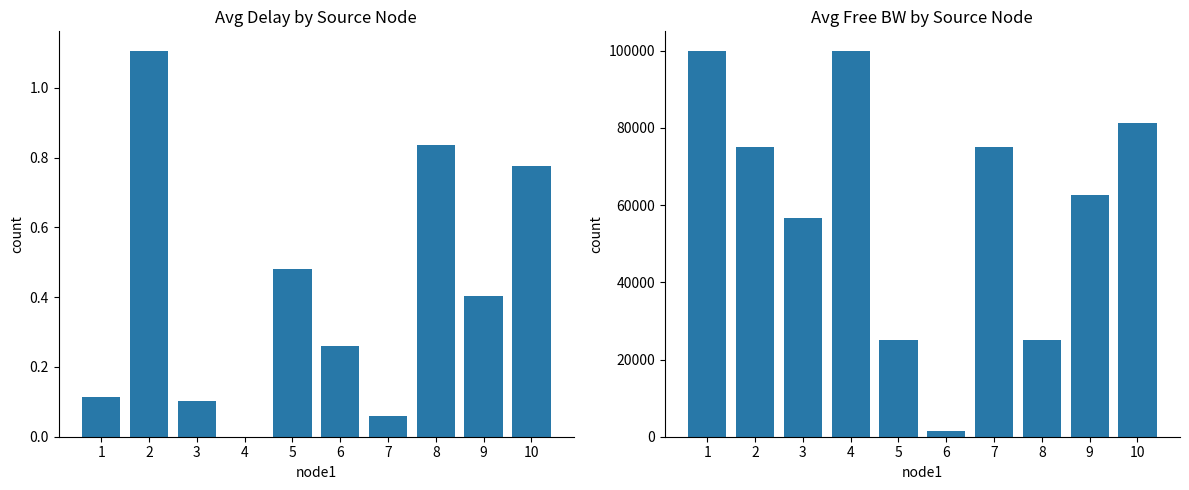

Which has a higher value, 5 or 1?

5